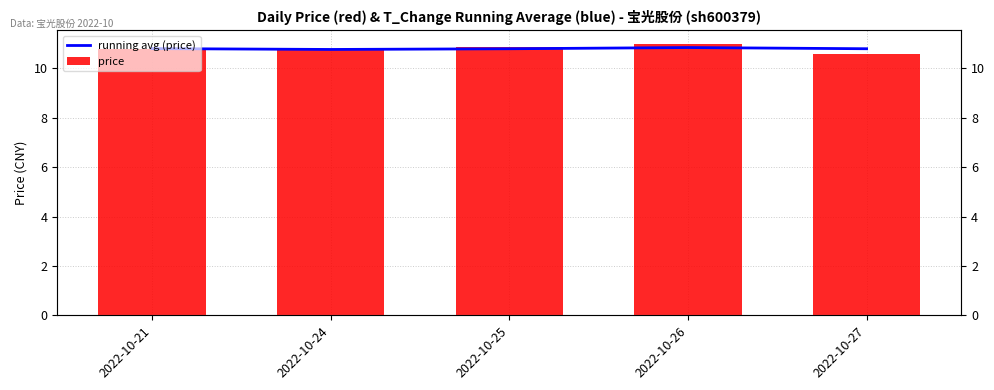

Which label corresponds to the largest value in the chart?

2022-10-26